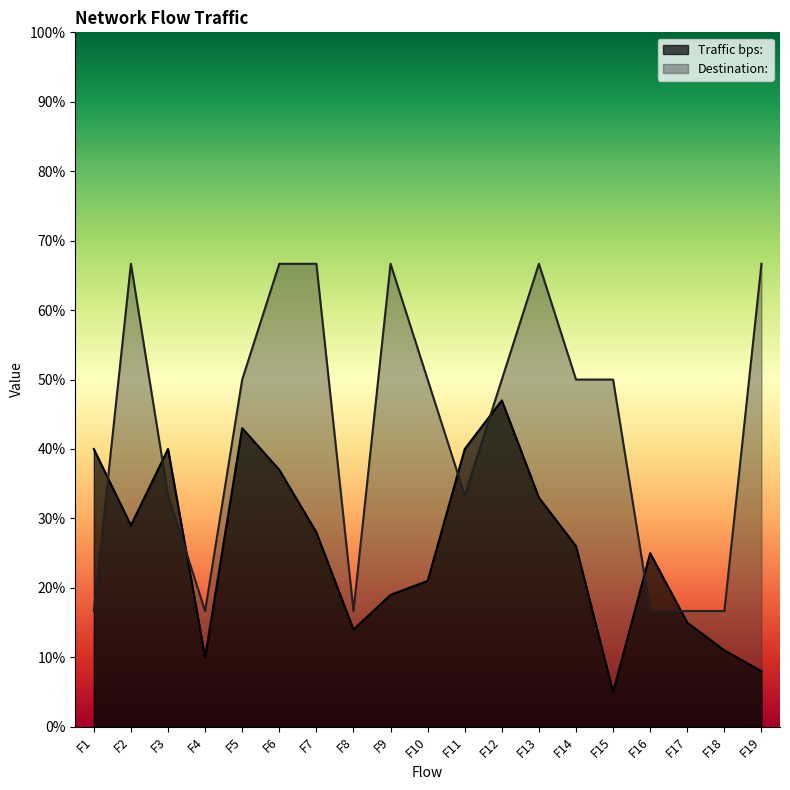

Reading left to right, extract all data points from this chart.

Traffic bps:: 40.0	29.0	40.0	10.0	43.0	37.0	28.0	14.0	19.0	21.0	40.0	47.0	33.0	26.0	5.0	25.0	15.0	11.0	8.0
Destination:: 16.7	66.7	33.3	16.7	50.0	66.7	66.7	16.7	66.7	50.0	33.3	50.0	66.7	50.0	50.0	16.7	16.7	16.7	66.7